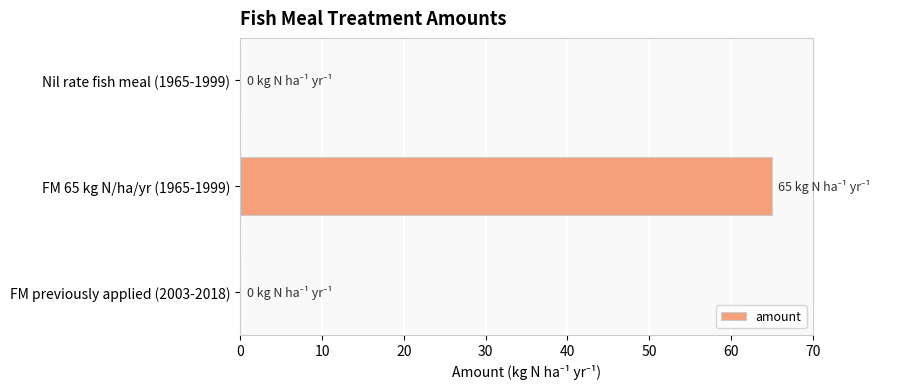

True or false: the data shows 32 at FM previously applied (2003-2018).

False